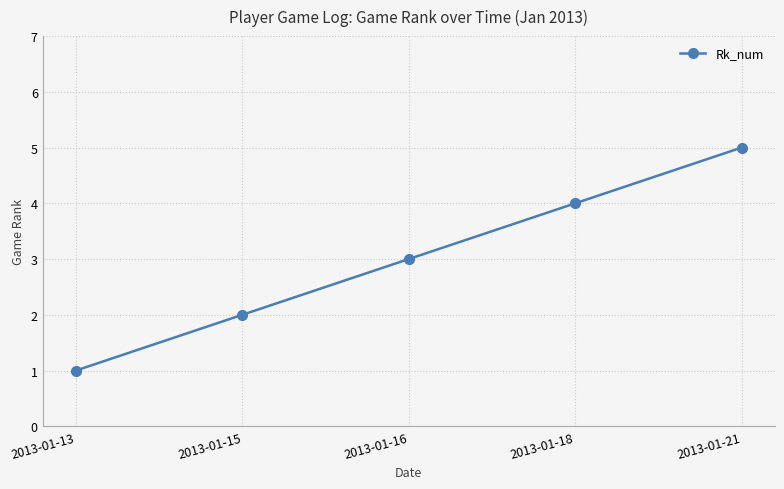

Where is the data nearest to the value 3?

2013-01-16